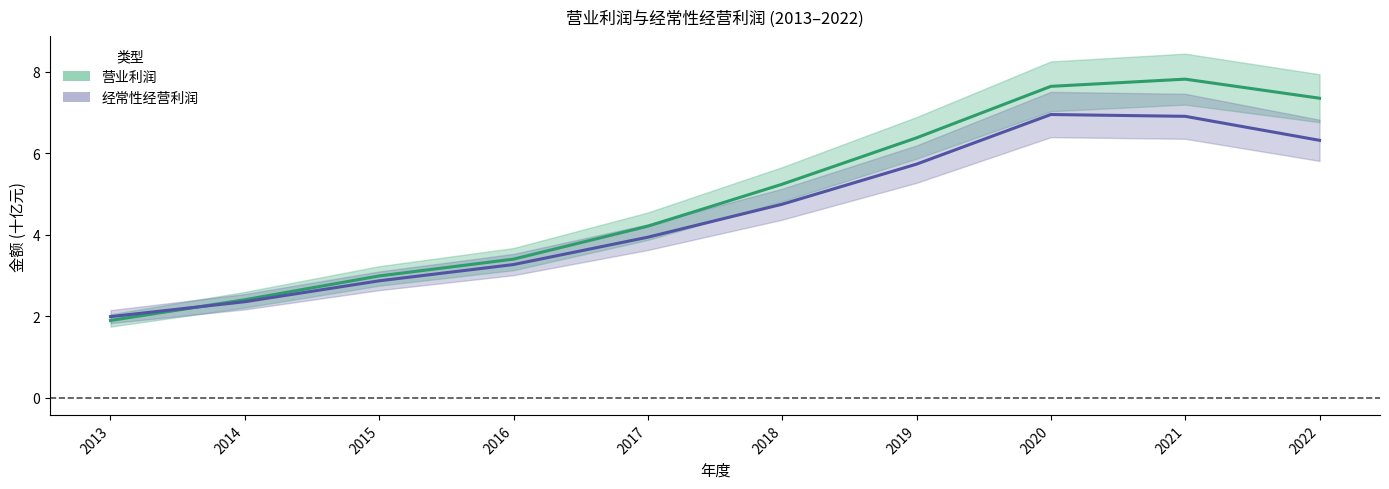

Which series has the widest spread of values?

营业利润